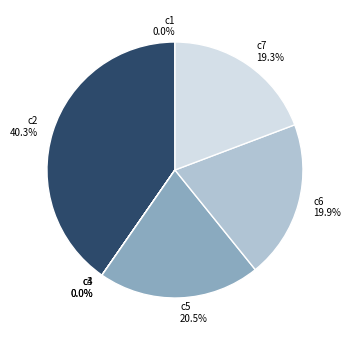

True or false: c7 accounts for 19% of the total.

True